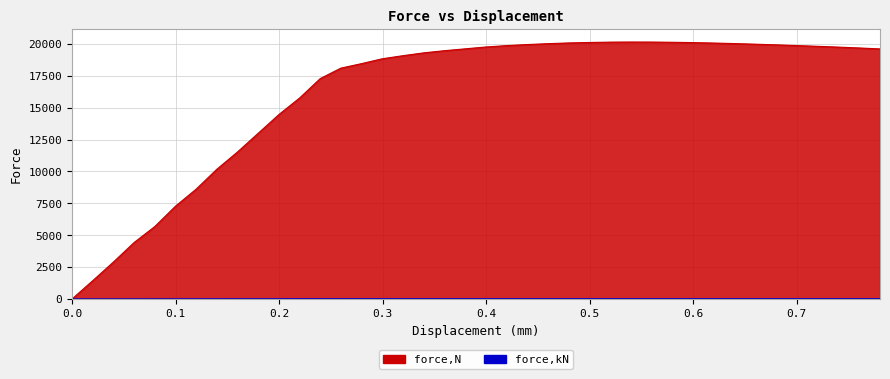

How many categories are shown in the chart?

40